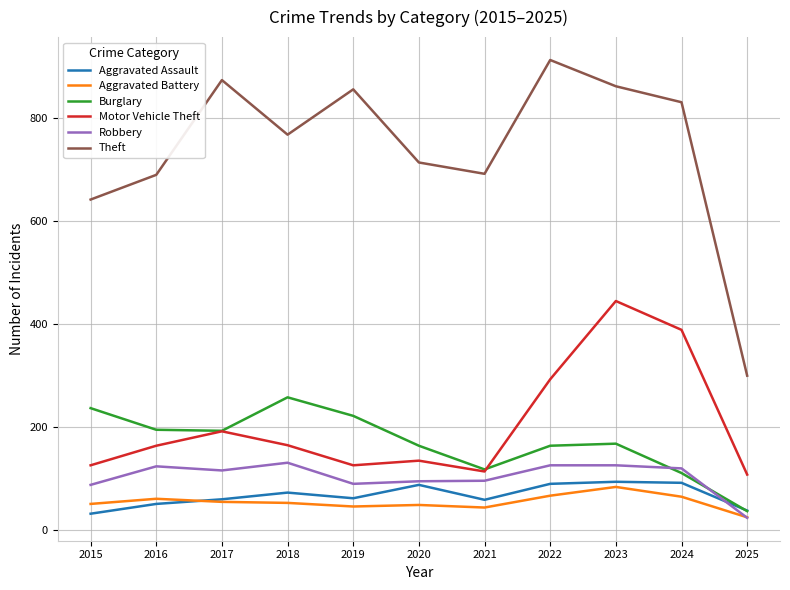

The value of Theft at 2023 is 1125. True or false?

False